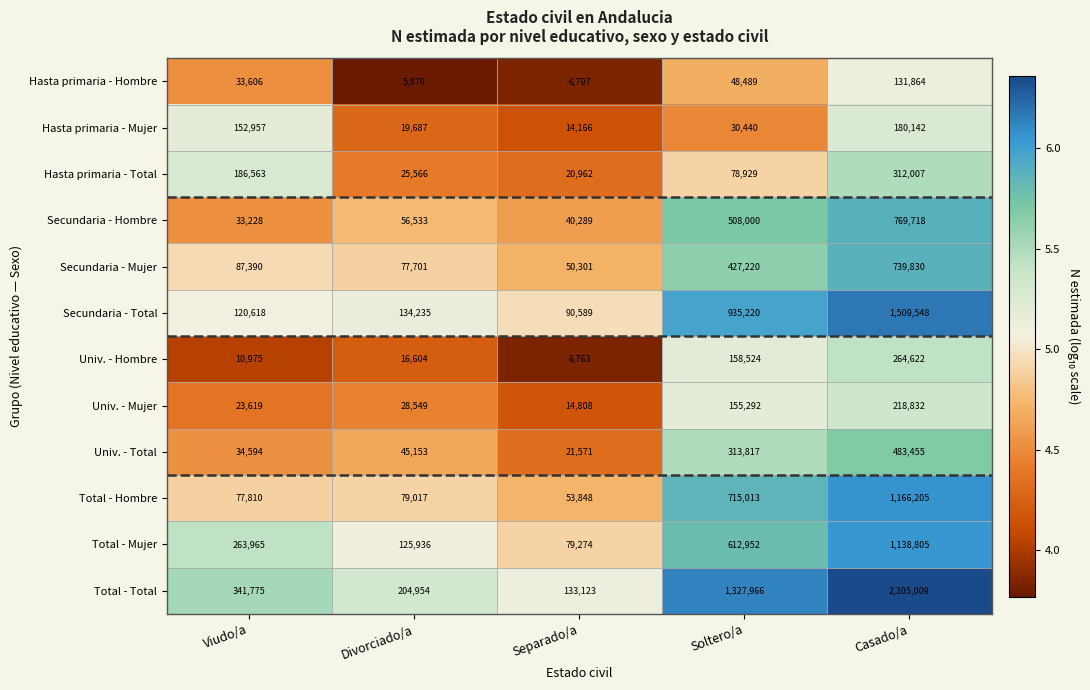

What is the average value of the Univ. - Hombre series?

91498